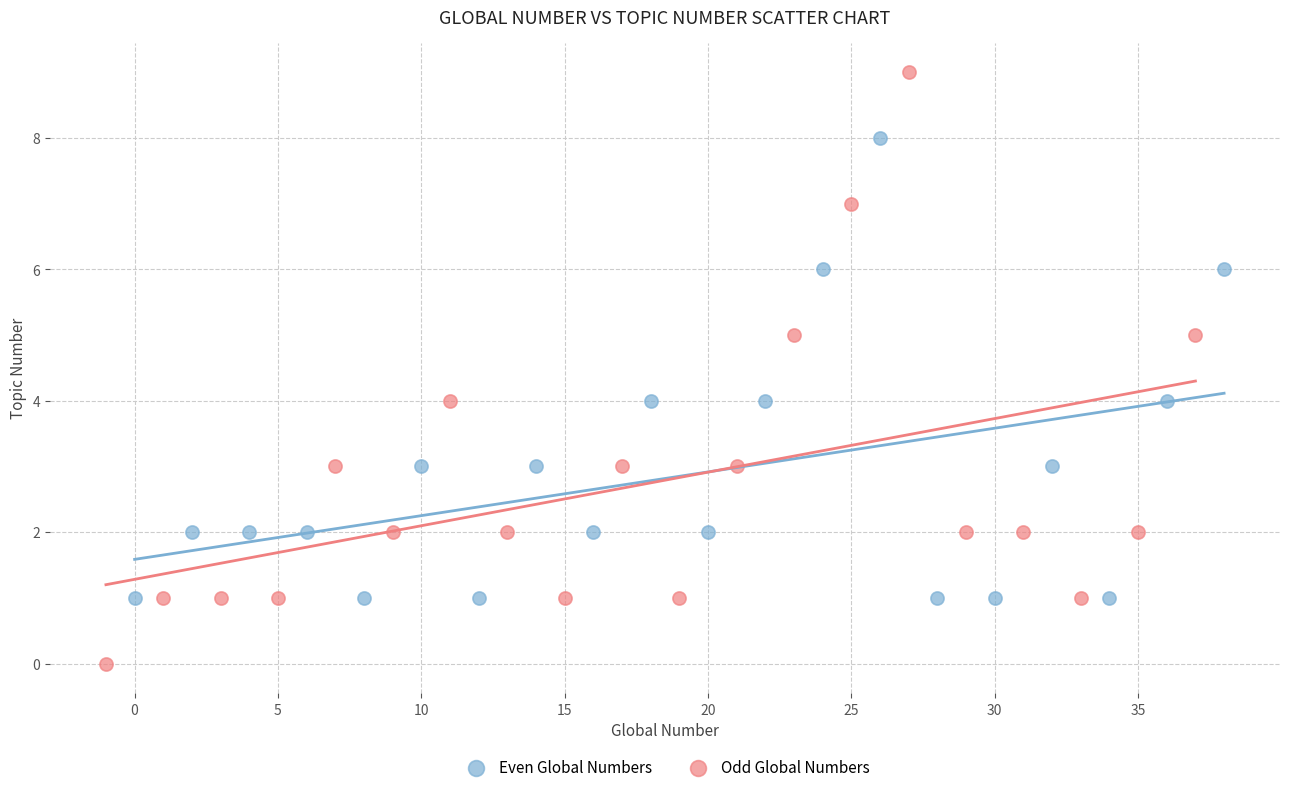

Which series reaches the minimum Y coordinate?

Odd Global Numbers